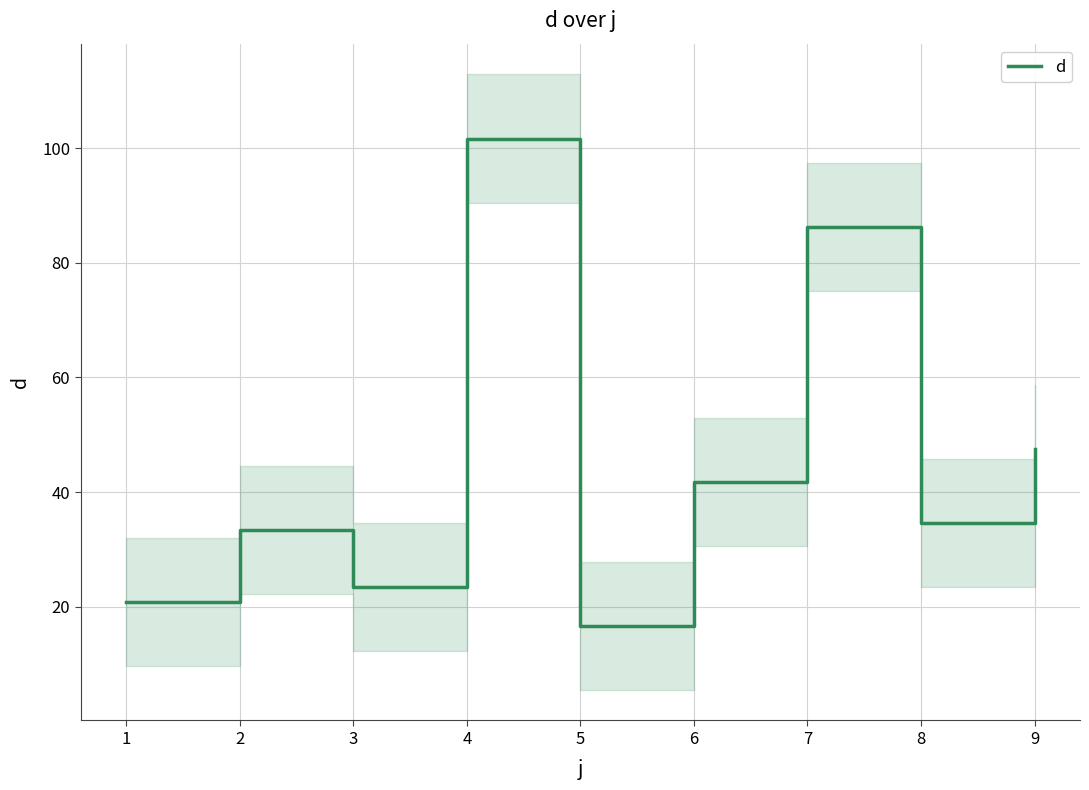

How many data points does each series have?

9